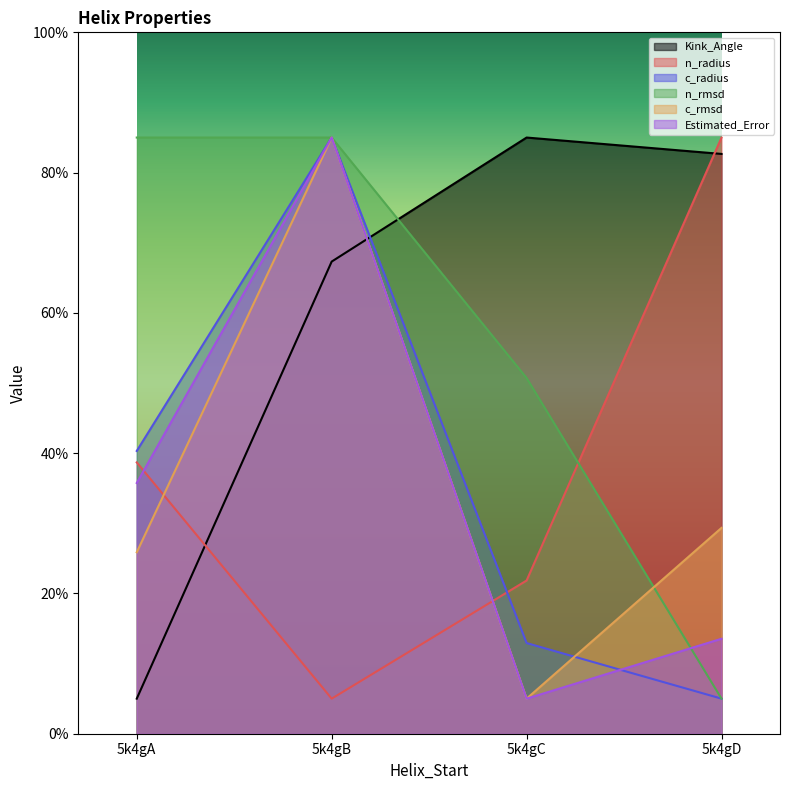

Reading right to left, extract all data points from this chart.

Kink_Angle: 82.7	85.0	67.3	5.0
n_radius: 85.0	21.8	5.0	38.7
c_radius: 5.0	12.9	85.0	40.3
n_rmsd: 5.0	50.7	85.0	85.0
c_rmsd: 29.3	5.0	85.0	25.9
Estimated_Error: 13.5	5.0	85.0	35.7